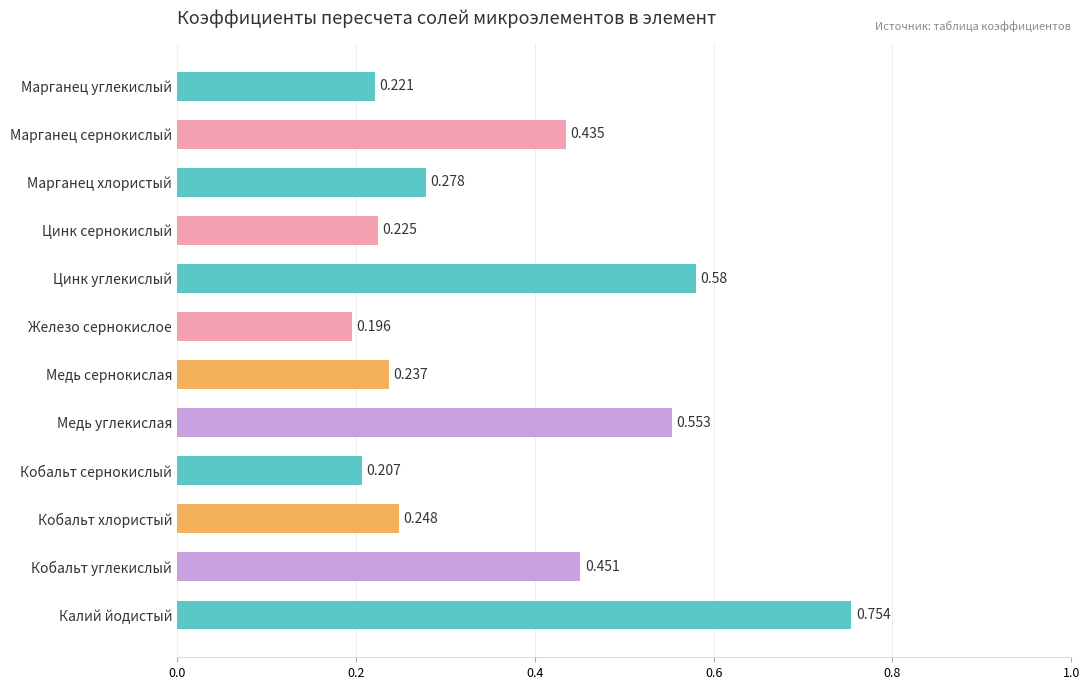

At which category does the chart reach its peak across all series?

Калий йодистый